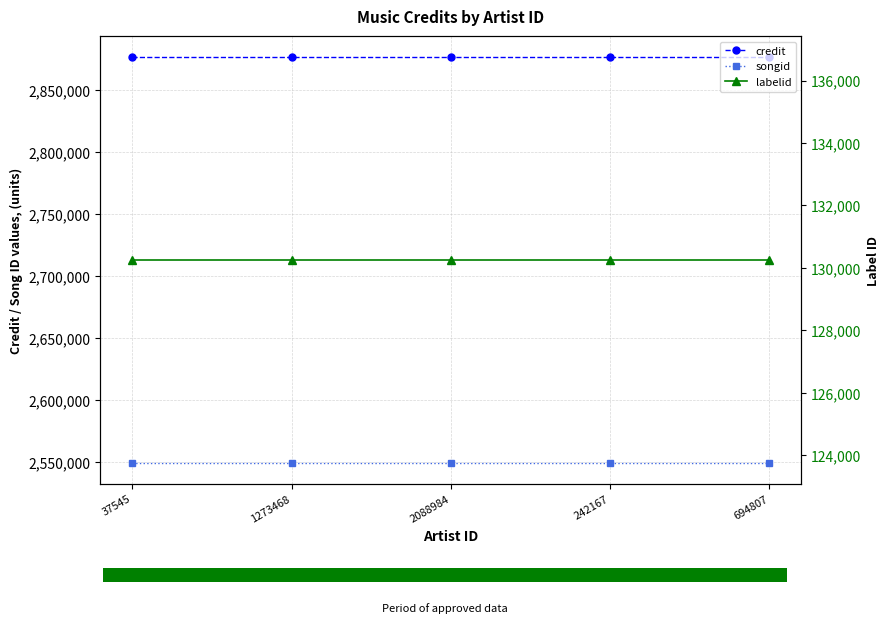

What is the spread (max minus min) of values at 242167?

2746536